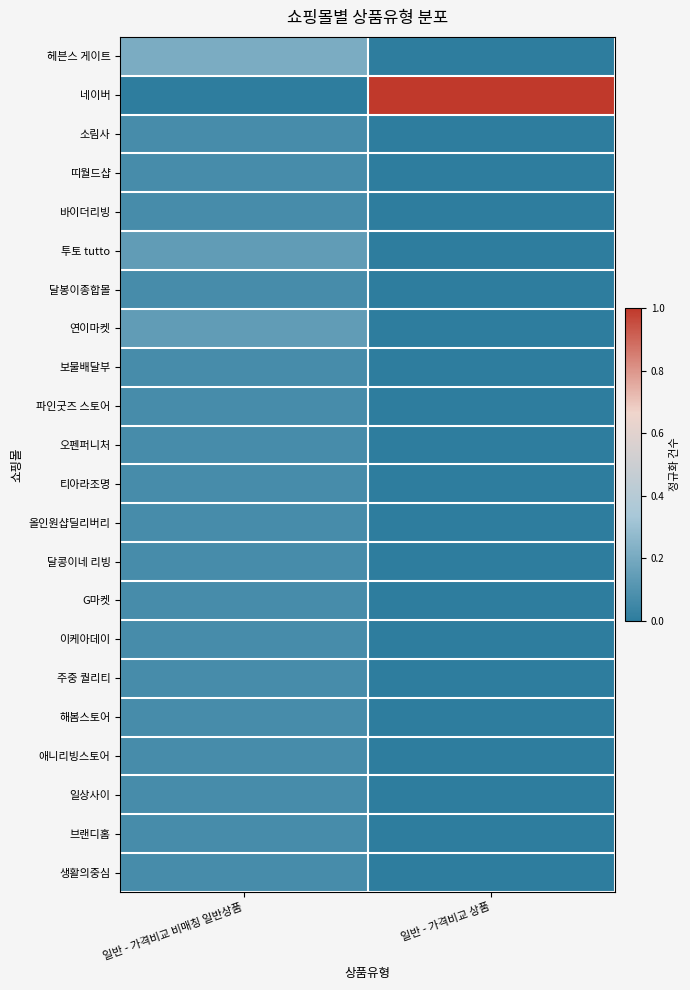

What is the difference between the highest and lowest values at 일반 - 가격비교 상품?

1.0